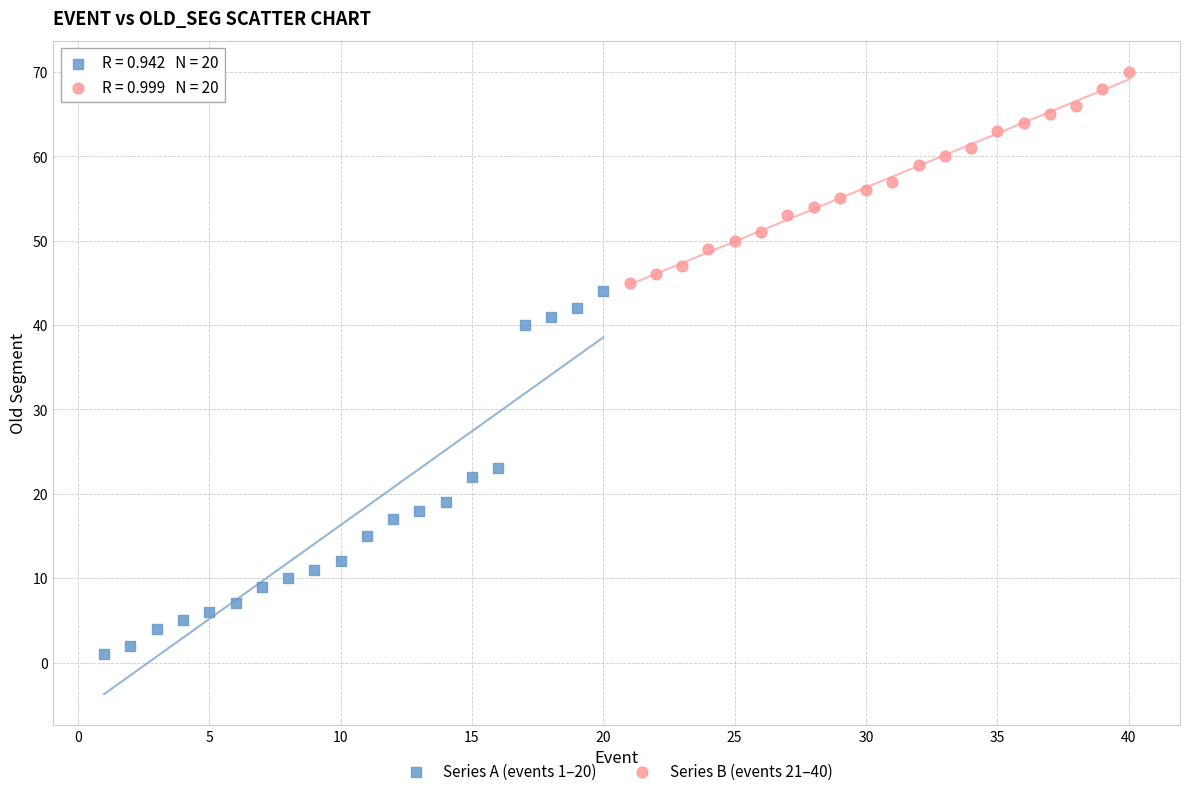

Which series has the widest spread of Y values?

Series A (events 1–20)